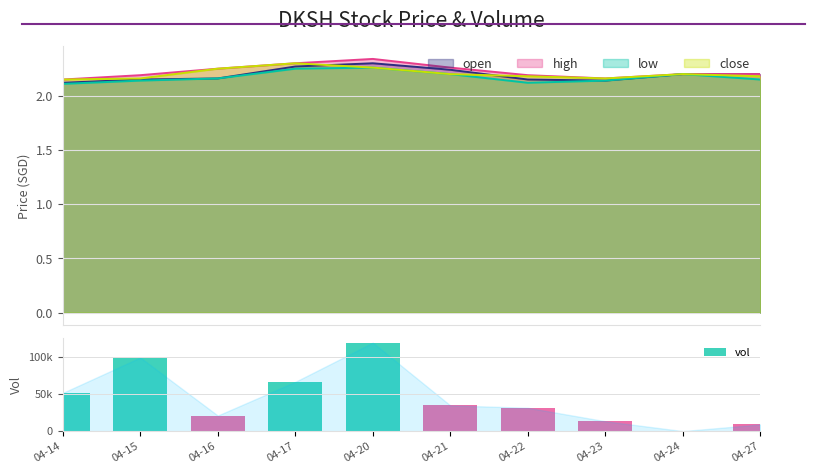

What is the maximum value shown in the chart?

119600